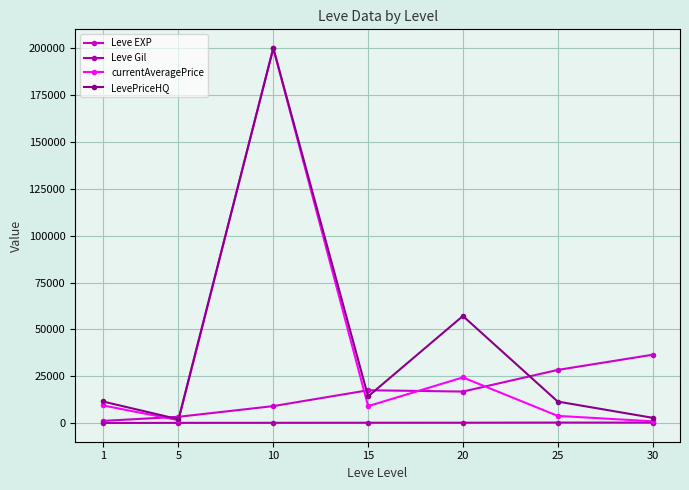

What is the value of the Leve Gil point at the 3rd from the left?

202.8